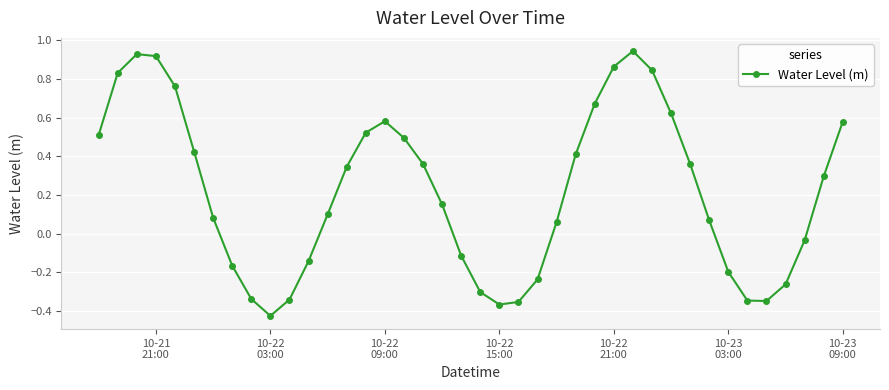

What is the difference between the second highest and minimum values?

1.4